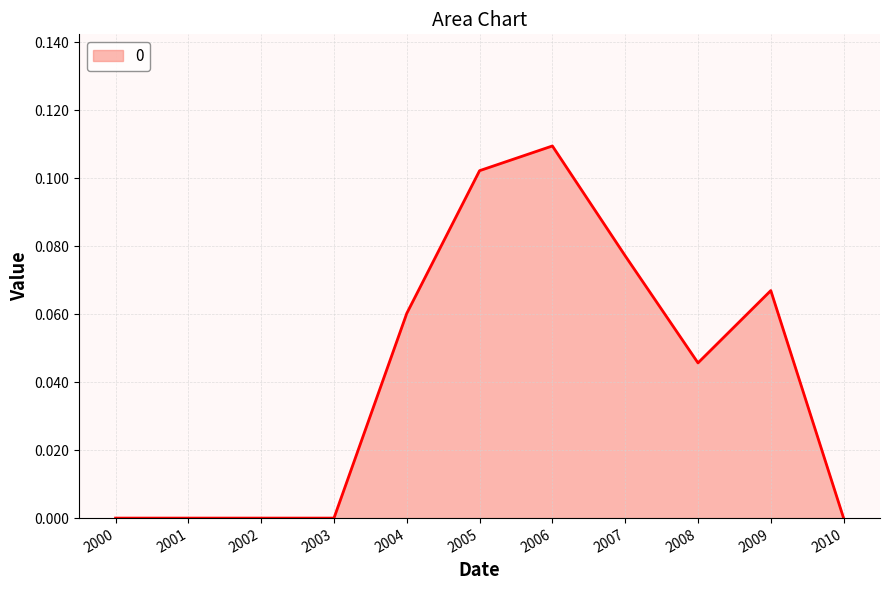

Does the chart display data point markers on the line(s)?

No